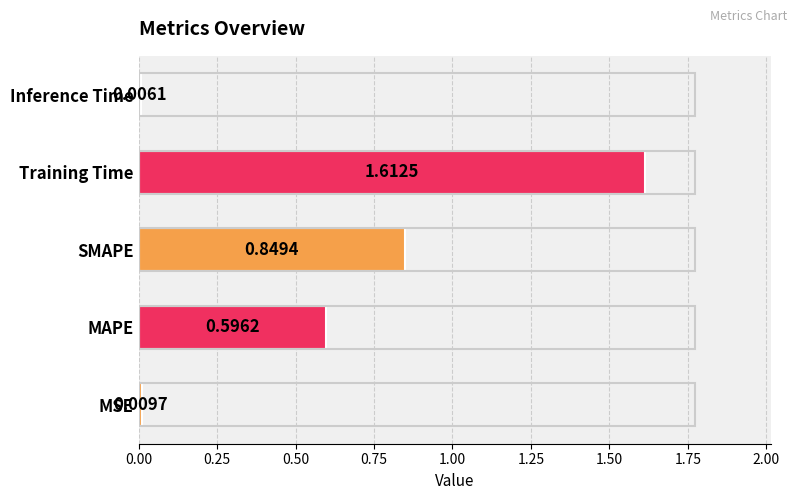

What is the sum of the values at Training Time and MAPE?

2.2